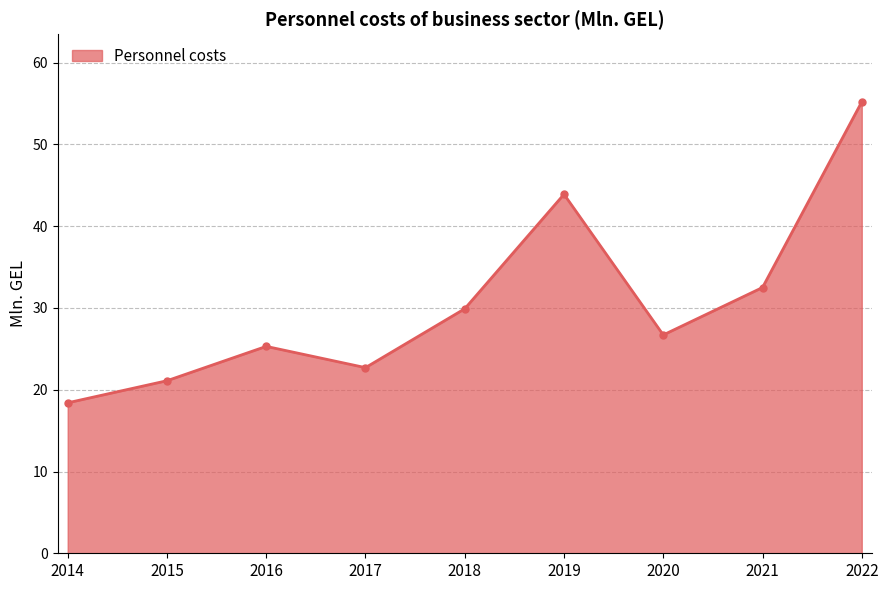

What is the value of the 4th point from the left?

22.7